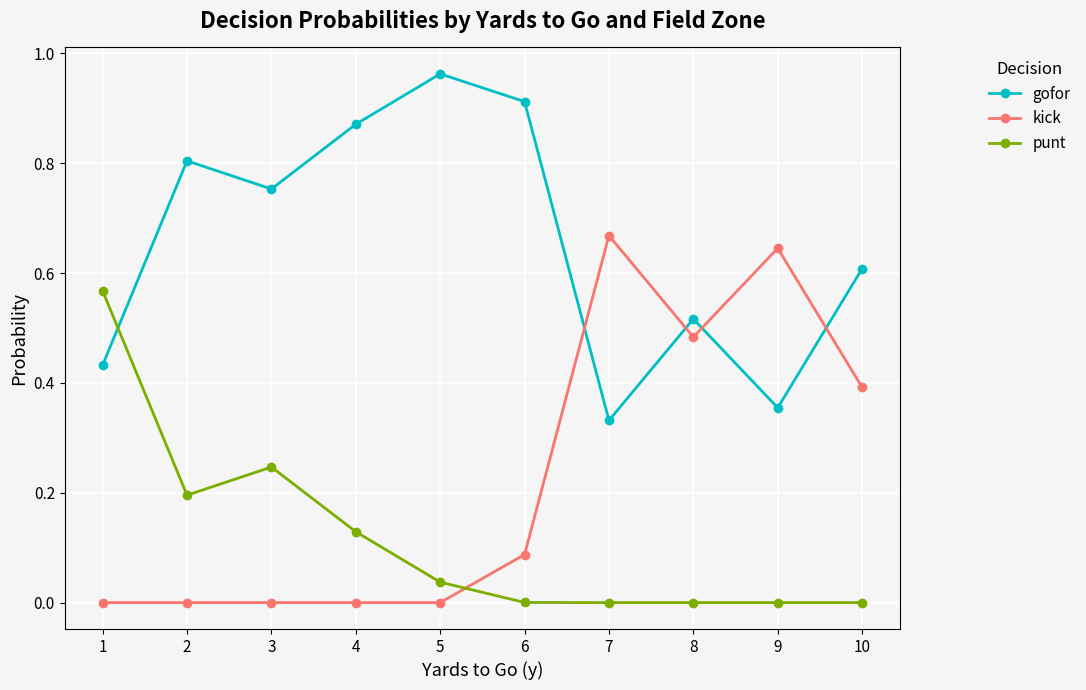

True or false: punt has a value of 0.6 at 1.

True